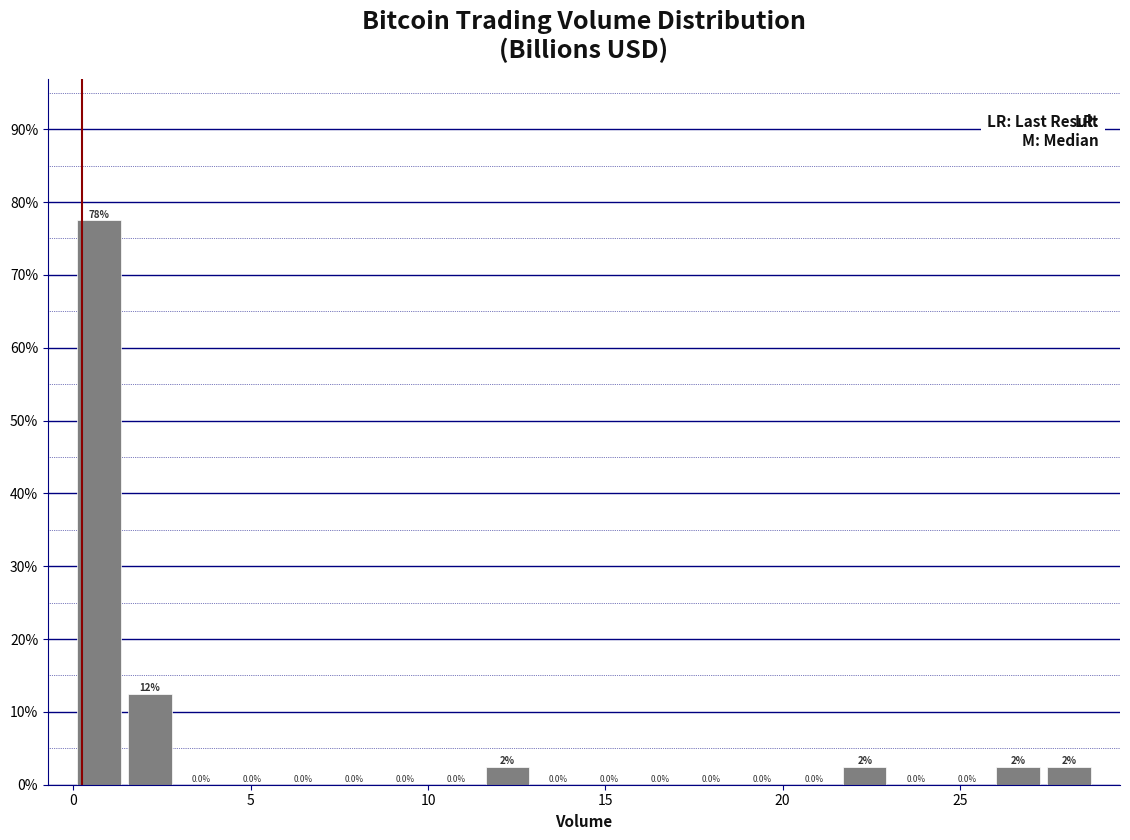

Around what value on the x-axis is the tallest bar? Give the approximate position of its centre, as read against the axis.

0.5